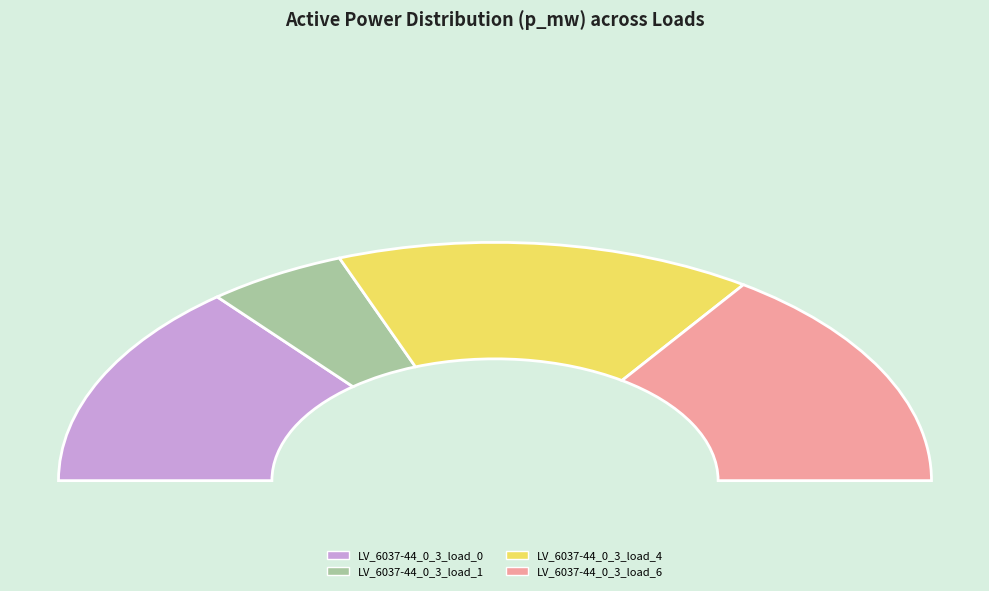

Count the number of slices in the pie.

4